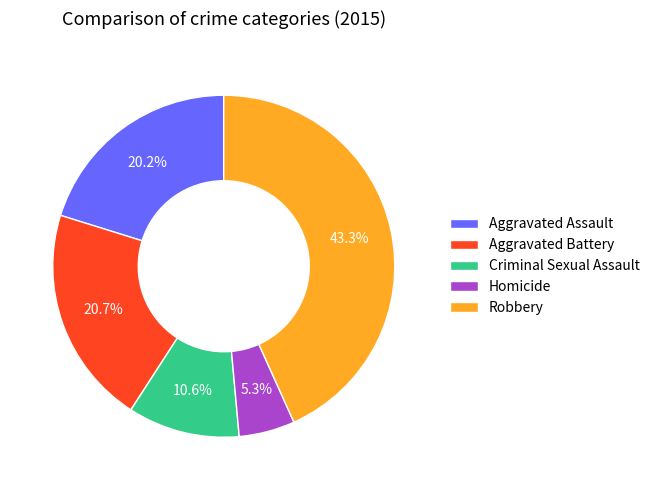

Does Aggravated Assault represent more than half of the total?

No